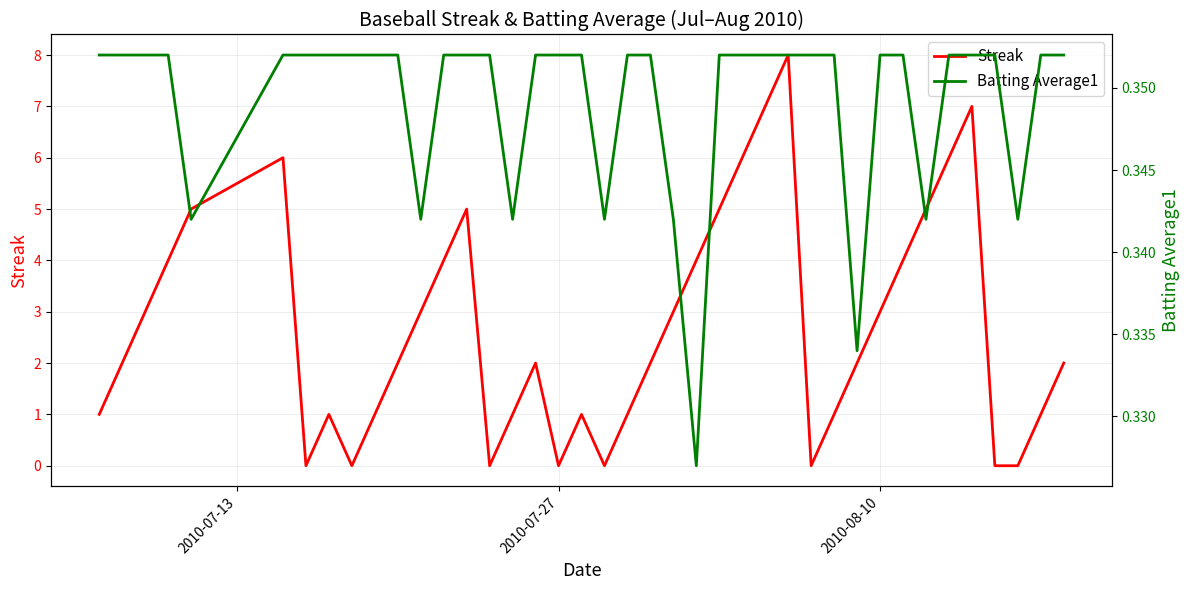

What is the sum of all Streak values?

108